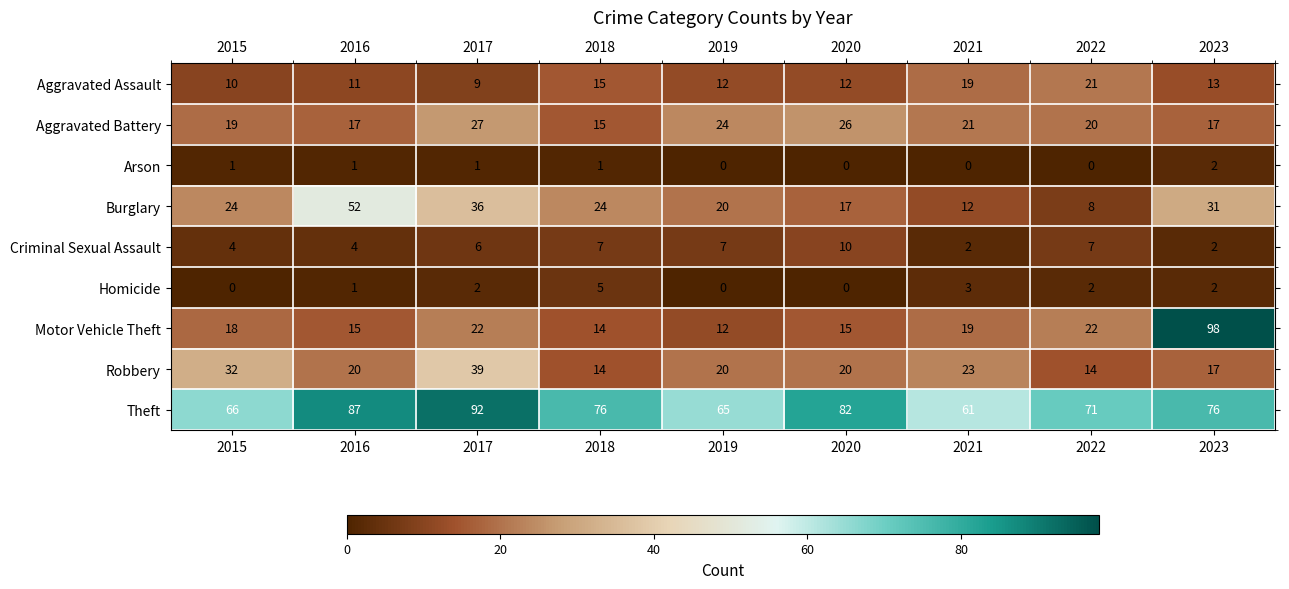

Is it true that Arson equals 0 at 2015?

False